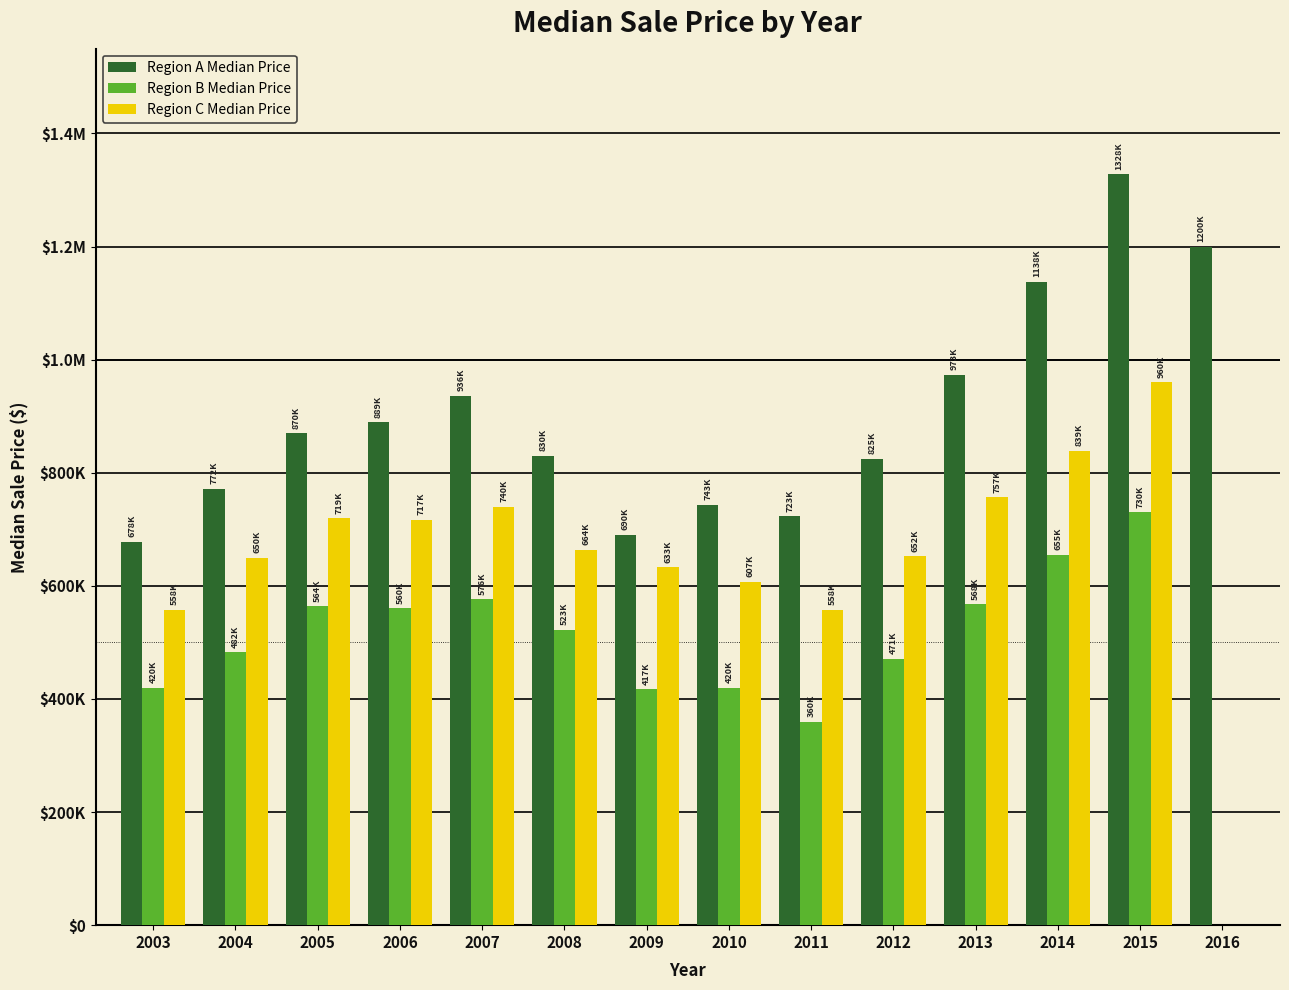

Reading left to right, transcribe all the data shown in this chart.

Region A Median Price: 2003=678400	2004=772000	2005=870000	2006=889000	2007=936500	2008=830000	2009=690000	2010=743000	2011=723000	2012=825000	2013=973000	2014=1138000	2015=1328000	2016=1200000
Region B Median Price: 2003=420000	2004=482500	2005=563800	2006=560000	2007=576500	2008=522652	2009=417000	2010=419500	2011=360000	2012=471350	2013=567500	2014=655000	2015=730000	2016=0
Region C Median Price: 2003=557500	2004=650000	2005=719444	2006=717000	2007=740000	2008=663500	2009=633000	2010=606944	2011=558000	2012=652000	2013=757000	2014=838888	2015=960000	2016=0